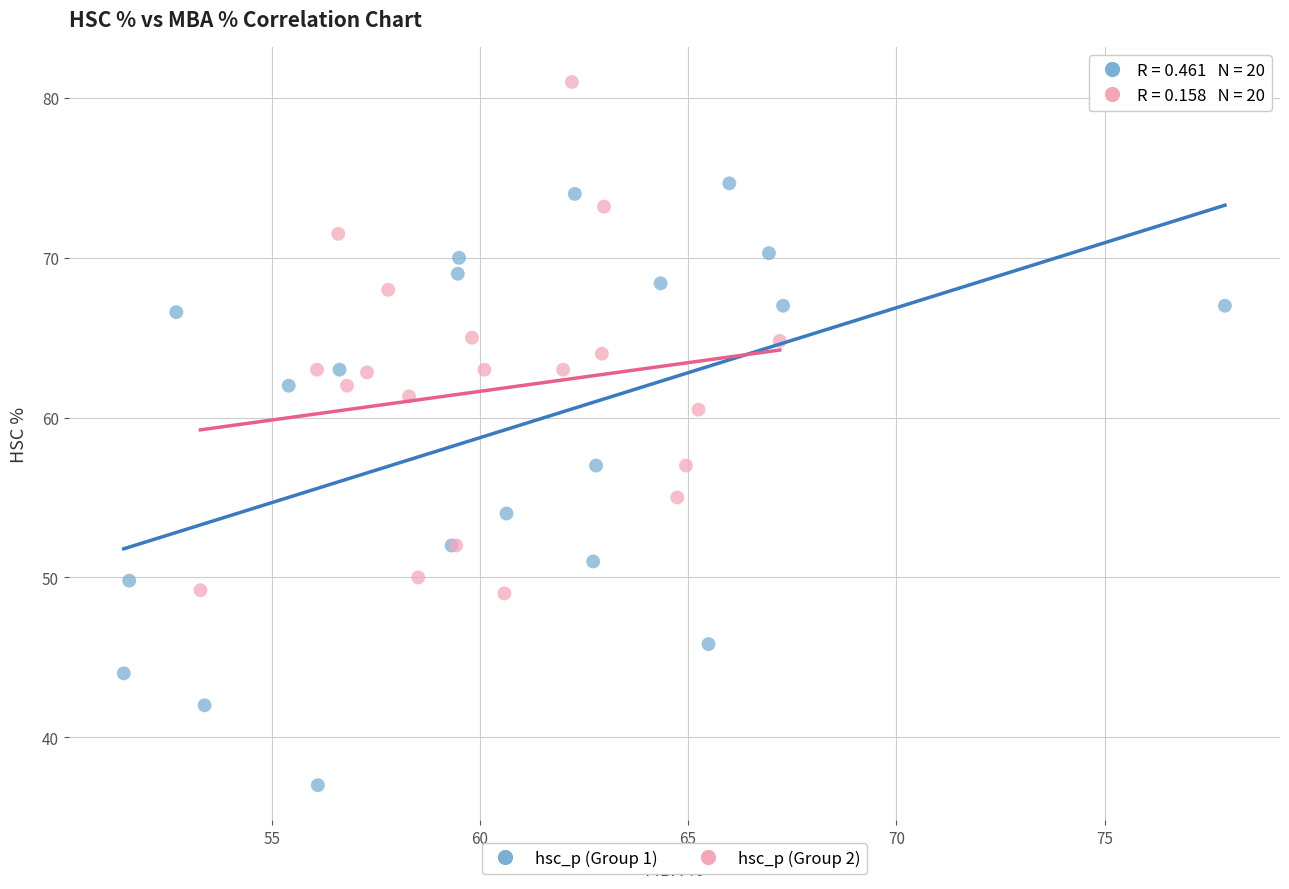

Which series reaches the maximum Y coordinate?

hsc_p (Group 2)